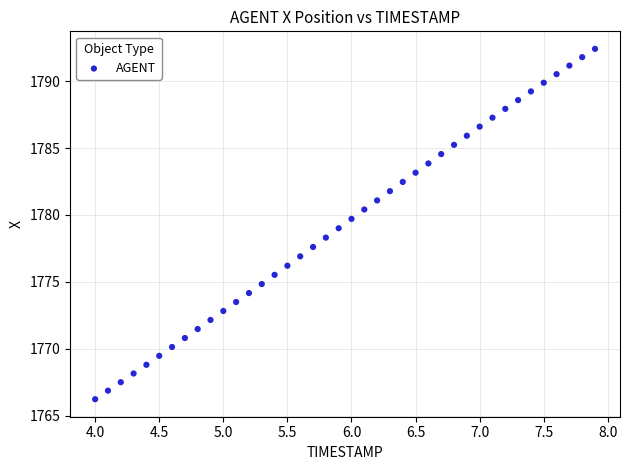

What is the range of Y values (max minus min)?

26.2